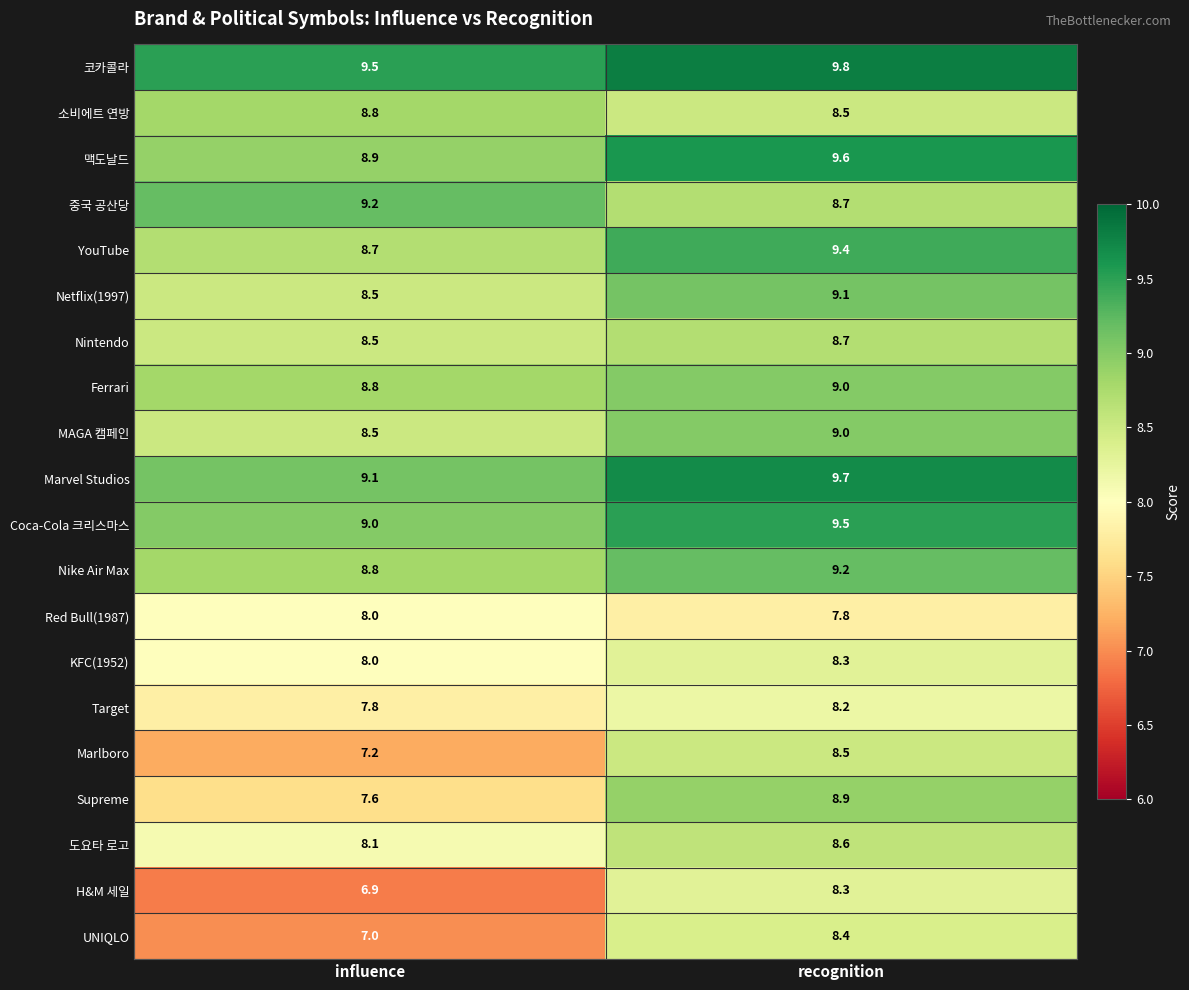

List the labels in order of YouTube value, smallest first.

influence, recognition